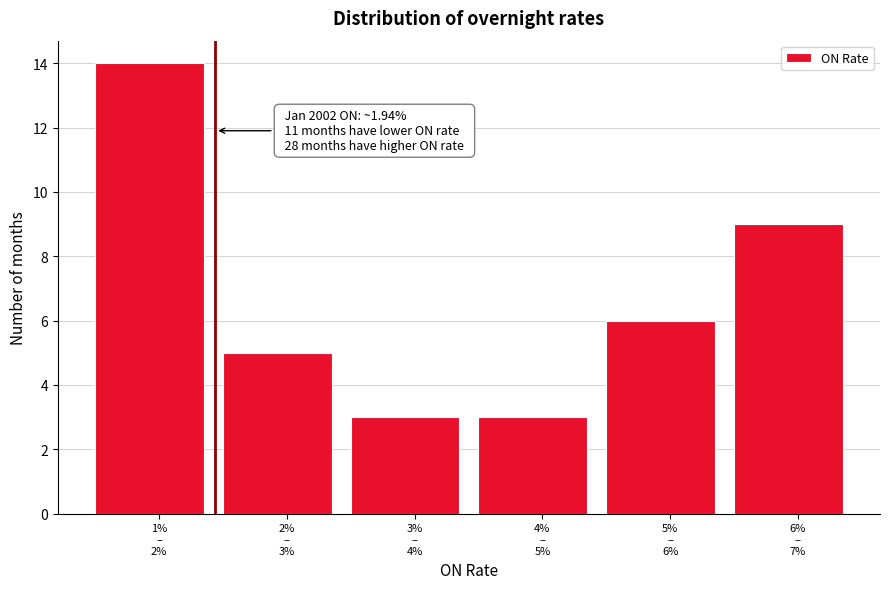

Reading left to right, list all the values displayed in this chart.

14	5	3	3	6	9